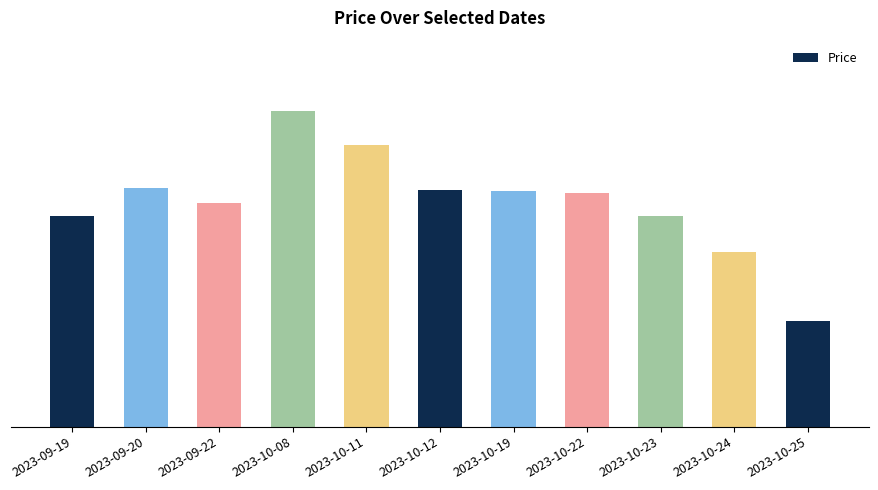

The value at 2023-10-11 is 200160. True or false?

True